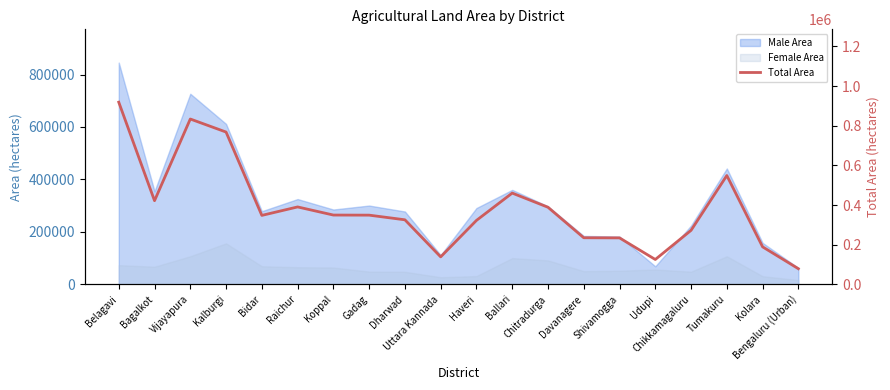

What is the smallest value displayed?

78746.9